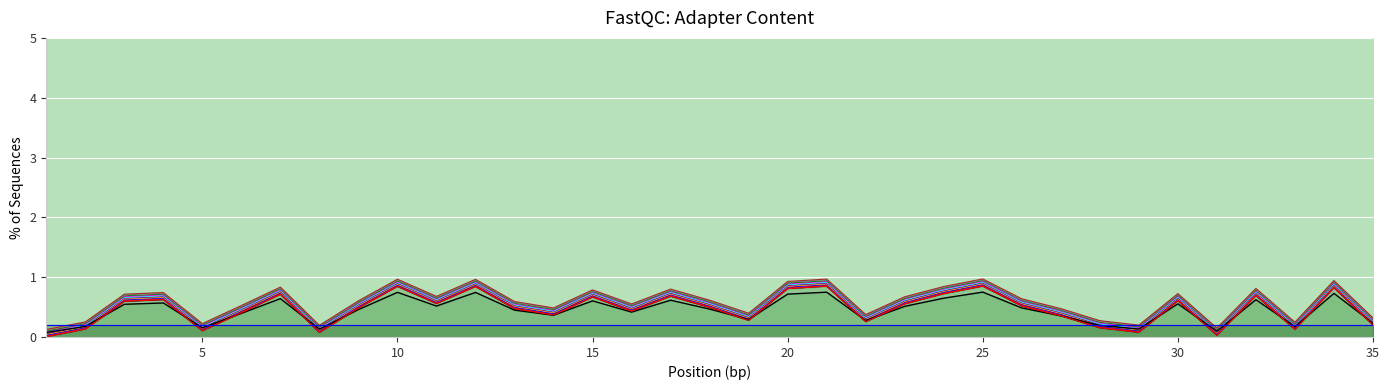

What is the sum of the col_1 values at 13 and 14?

1.0